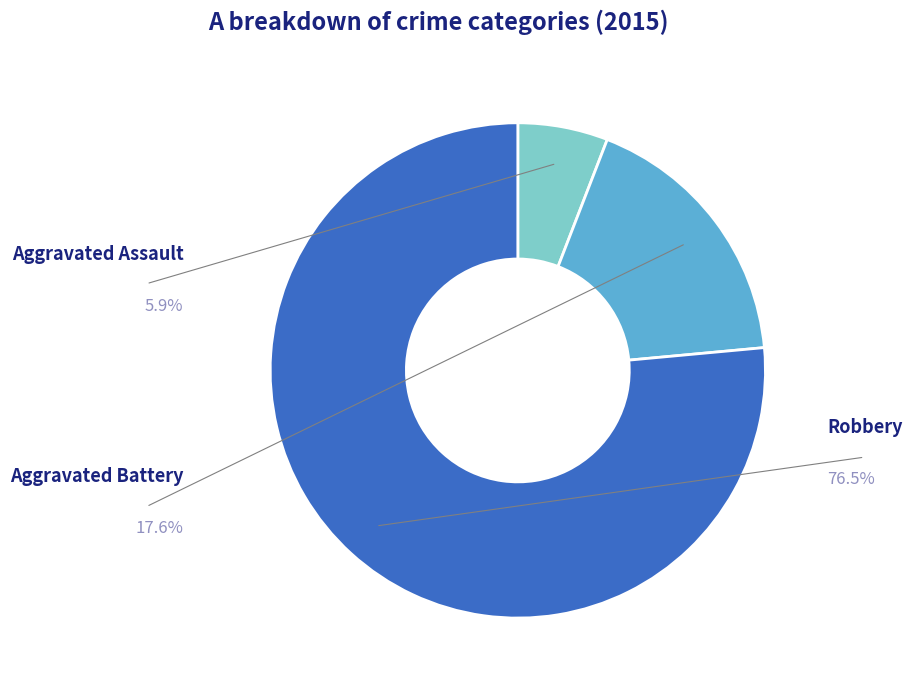

Does any single category account for the majority?

Yes